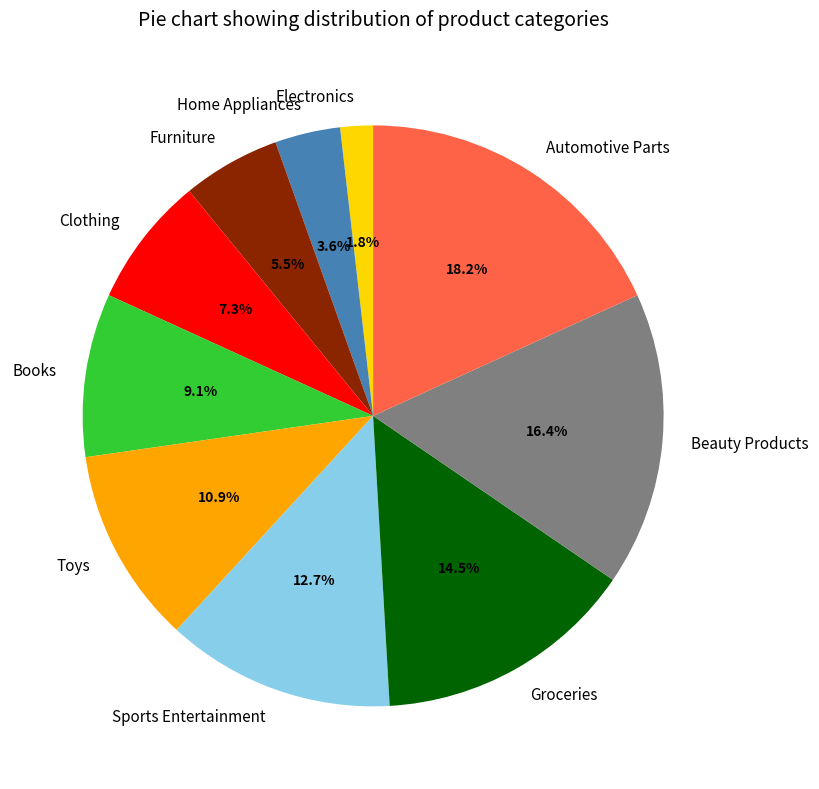

To the nearest percent, what portion does Toys represent?

11%